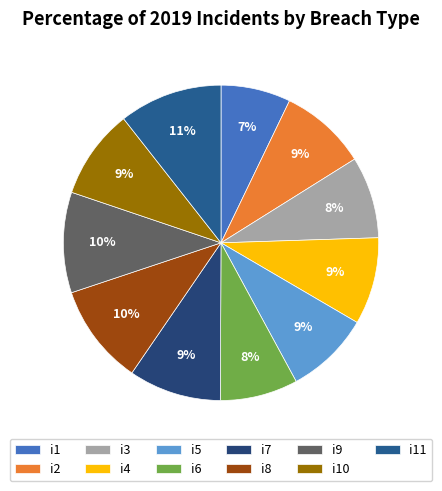

What percentage is the i1 slice, to the nearest percent?

7%